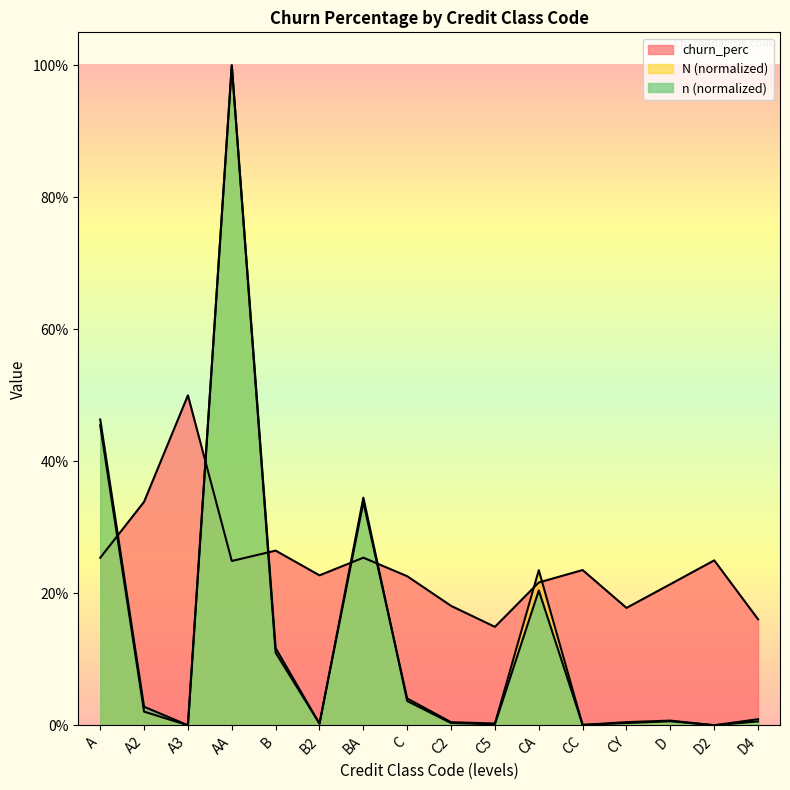

The value of N_norm at CC is 0.0. True or false?

True